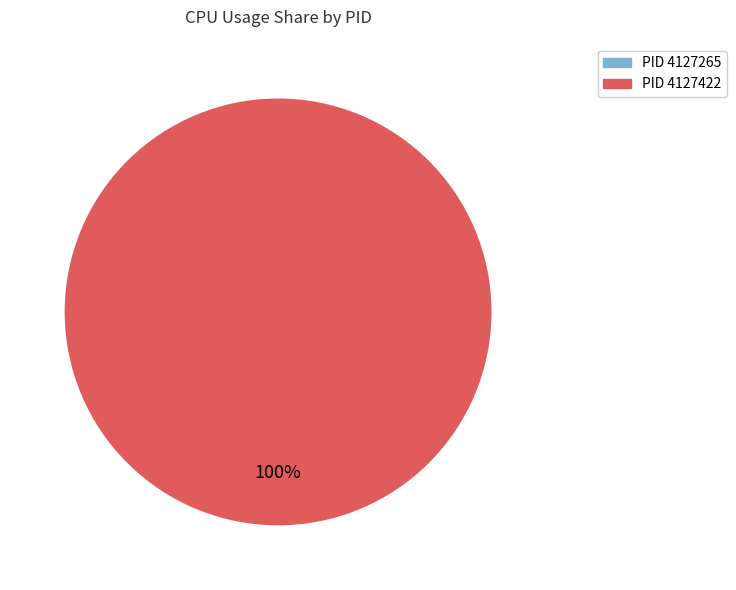

To the nearest percent, what percentage of the pie is 4127422?

100%